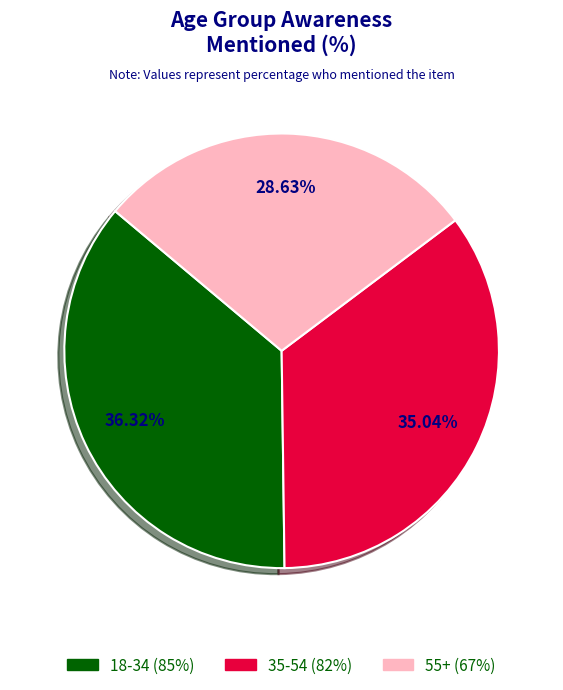

To the nearest percent, what is the combined percentage of 55+ and 18-34?

65%